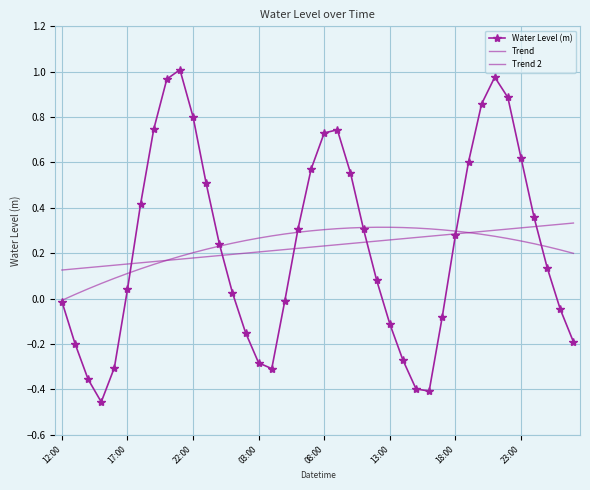

How many negative values does the Trend 2 series have?

1